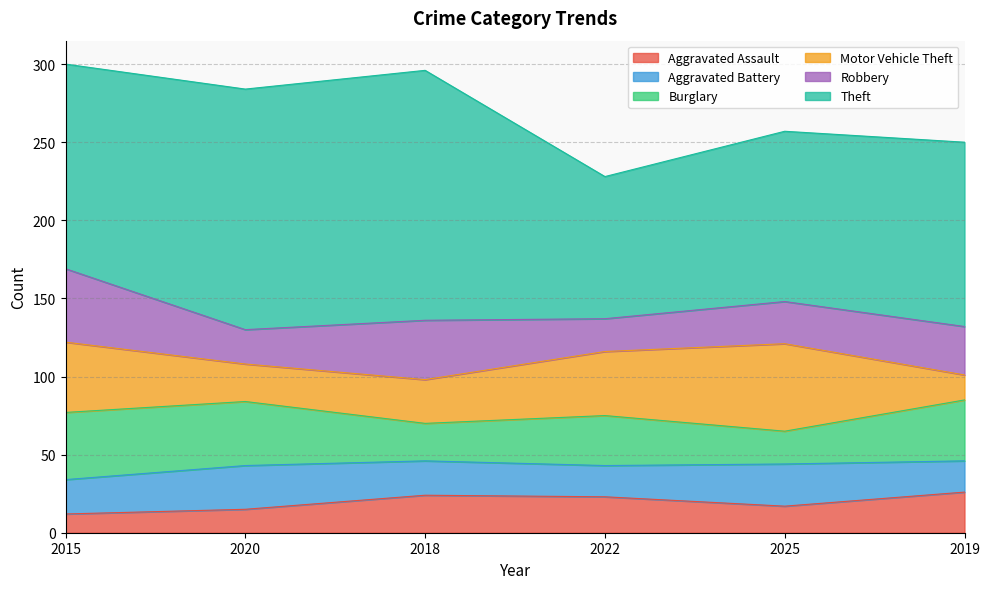

Reading right to left, extract all data points from this chart.

Aggravated Assault: 2019=26	2025=17	2022=23	2018=24	2020=15	2015=12
Aggravated Battery: 2019=20	2025=27	2022=20	2018=22	2020=28	2015=22
Burglary: 2019=39	2025=21	2022=32	2018=24	2020=41	2015=43
Motor Vehicle Theft: 2019=16	2025=56	2022=41	2018=28	2020=24	2015=45
Robbery: 2019=31	2025=27	2022=21	2018=38	2020=22	2015=47
Theft: 2019=118	2025=109	2022=91	2018=160	2020=154	2015=131